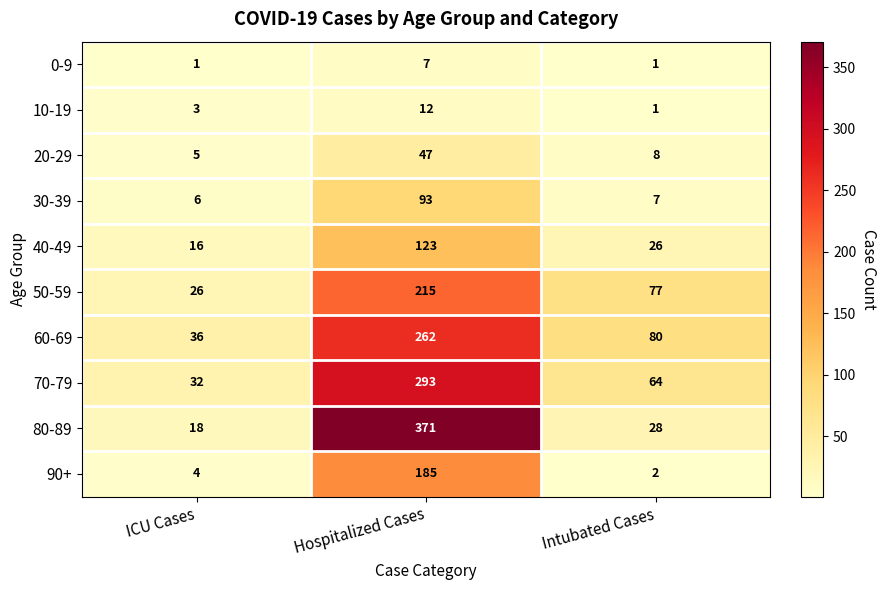

Rank the series at ICU Cases from highest to lowest value.

60-69, 70-79, 50-59, 80-89, 40-49, 30-39, 20-29, 90+, 10-19, 0-9